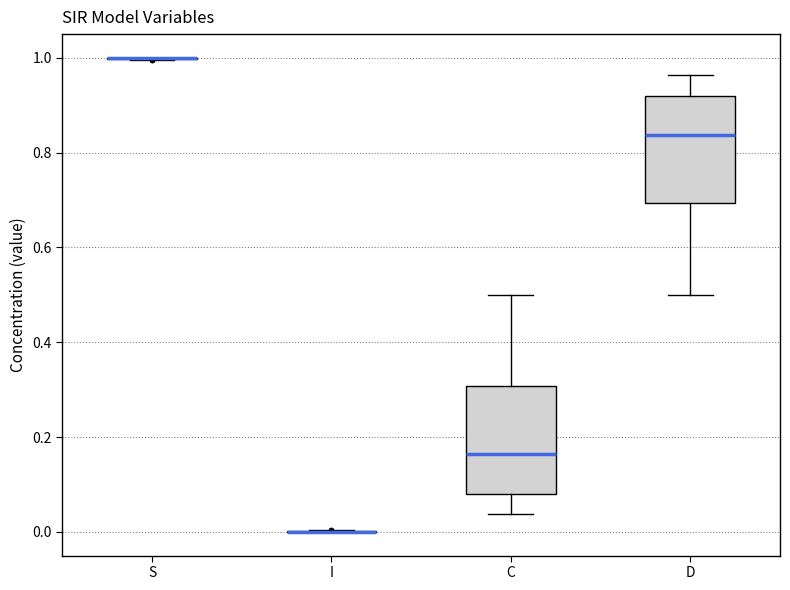

Reading left to right, read every box against the y-axis: the position of its median line, the range the box covers, and the ends of its whiskers. The values are not printed on the chart, so give them approximately, as read against the axis.

S: box collapsed to a line at 1.00, whiskers 1.00 to 1.00
I: box collapsed to a line at 0.00, whiskers 0.00 to 0.00
C: median 0.16, box 0.08 to 0.30, whiskers 0.04 to 0.50
D: median 0.84, box 0.70 to 0.92, whiskers 0.50 to 0.96